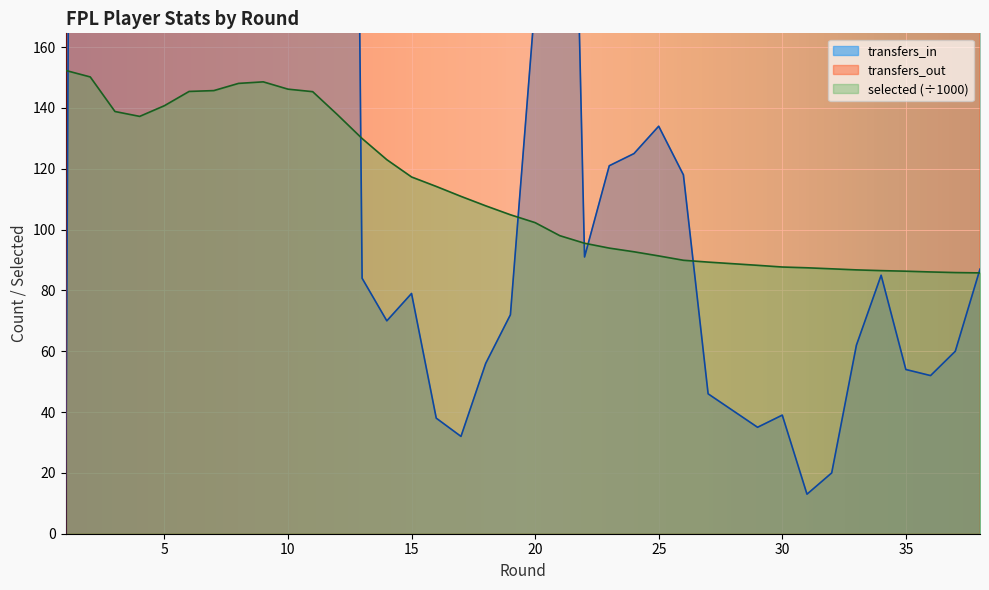

At how many categories does at least one series exceed 9199?

4